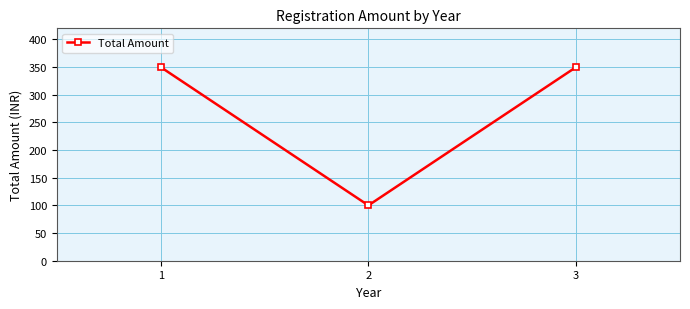

Reading left to right, extract all data points from this chart.

1=350	2=100	3=350